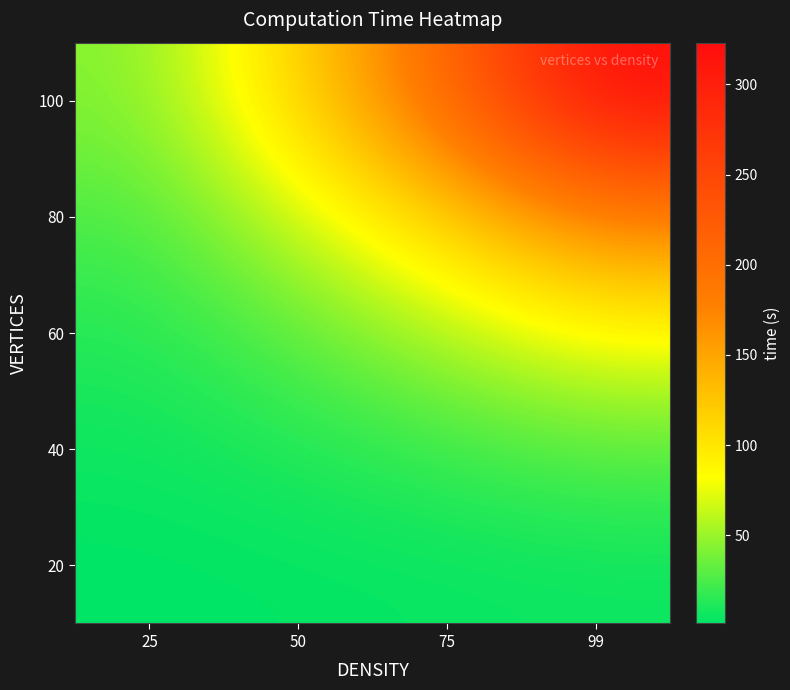

What is the maximum value shown in the chart?

323.1